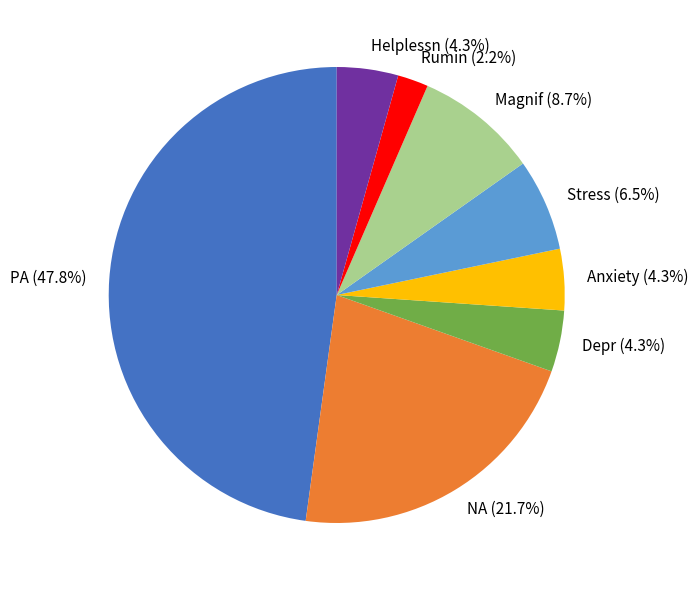

Which slice is the largest?

PA